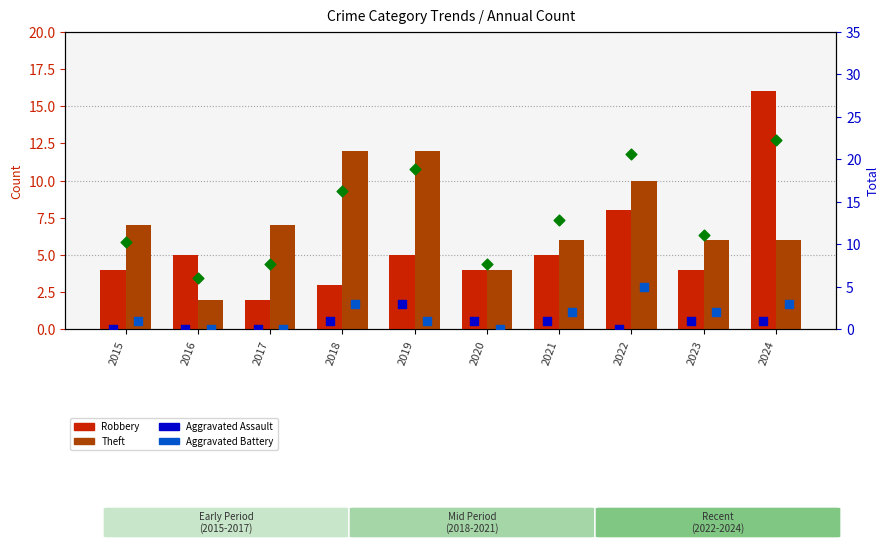

Which series contains the lowest Y value?

Aggravated Assault